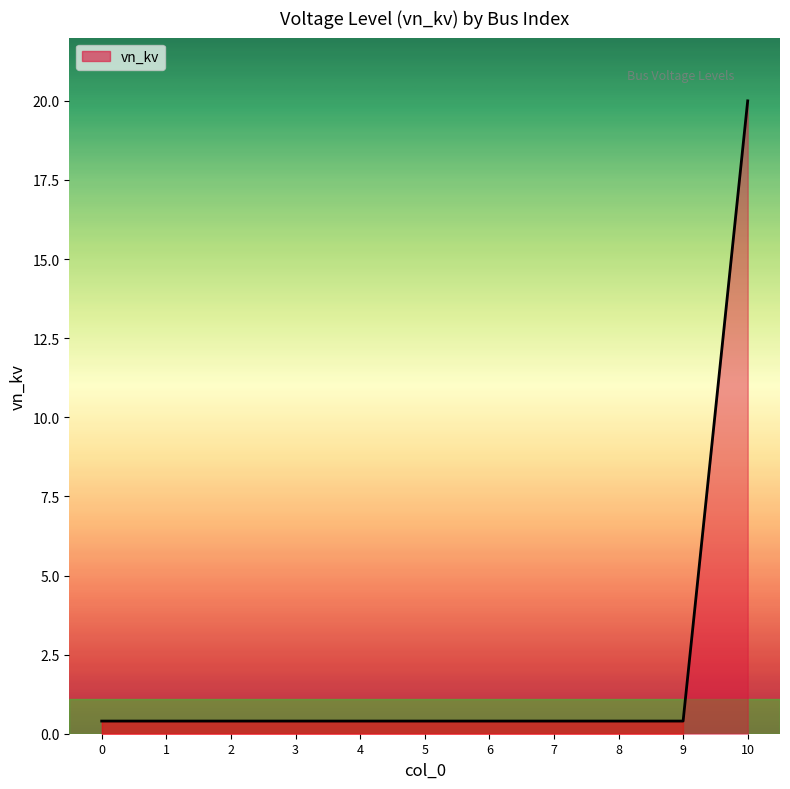

Does the chart have visible grid lines?

No